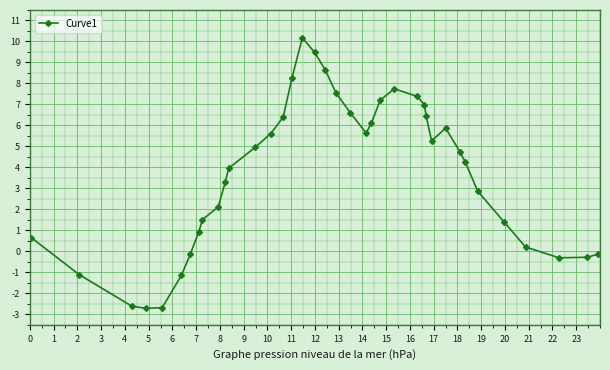

Reading right to left, transcribe all the data shown in this chart.

-0.1	-0.3	-0.3	0.2	1.4	2.9	4.3	4.7	5.9	5.3	6.4	7.0	7.4	7.7	7.2	6.1	5.6	6.6	7.5	8.6	9.5	10.2	8.2	6.4	5.6	5.0	4.0	3.3	2.1	1.5	0.9	-0.1	-1.1	-2.7	-2.7	-2.6	-1.1	0.7